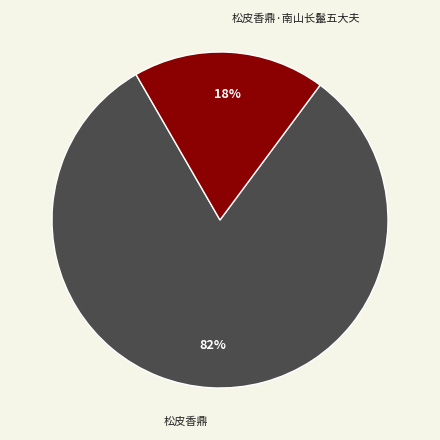

To the nearest percent, what is the average slice percentage?

50%